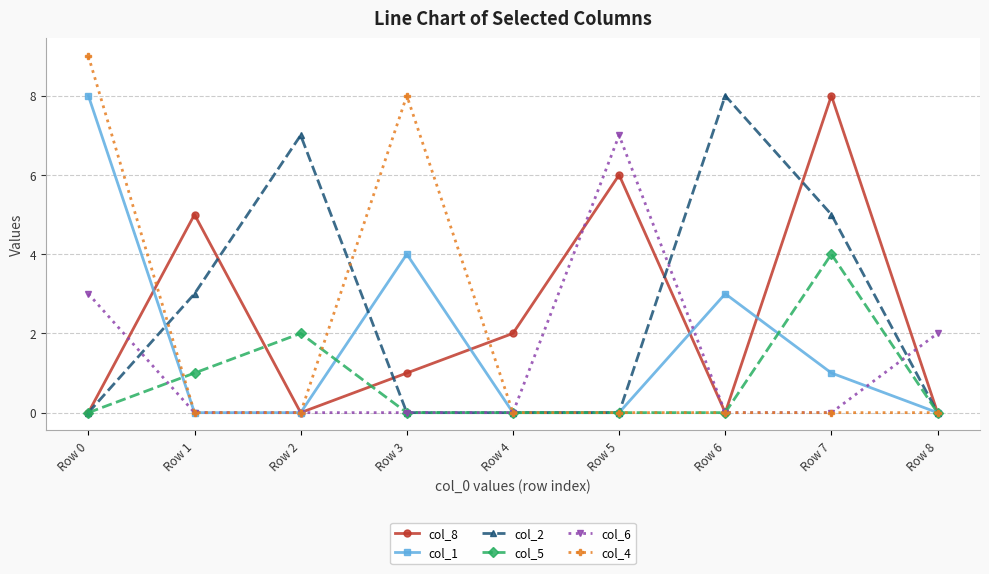

How many interior local peaks does the col_1 series have?

2